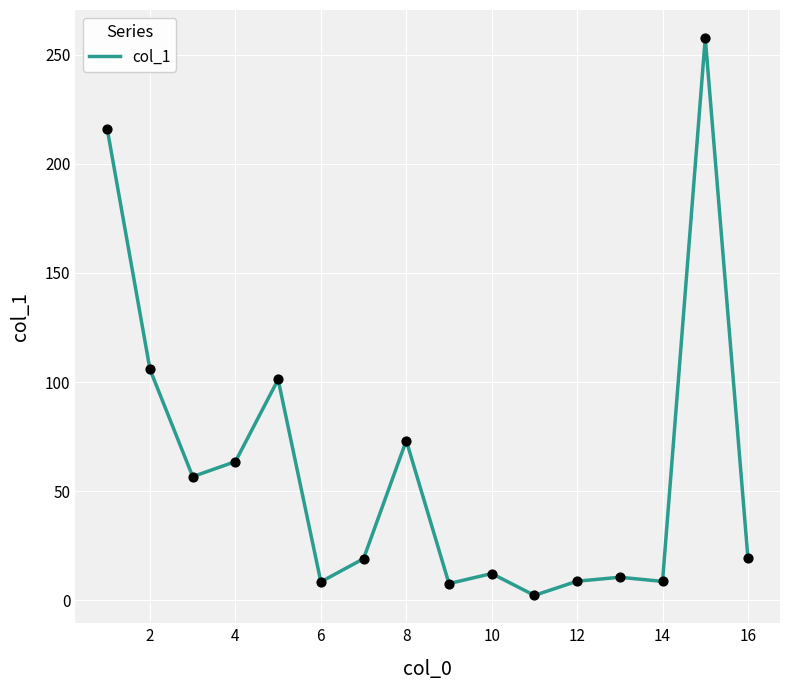

What is the difference between the maximum and minimum values?

255.4